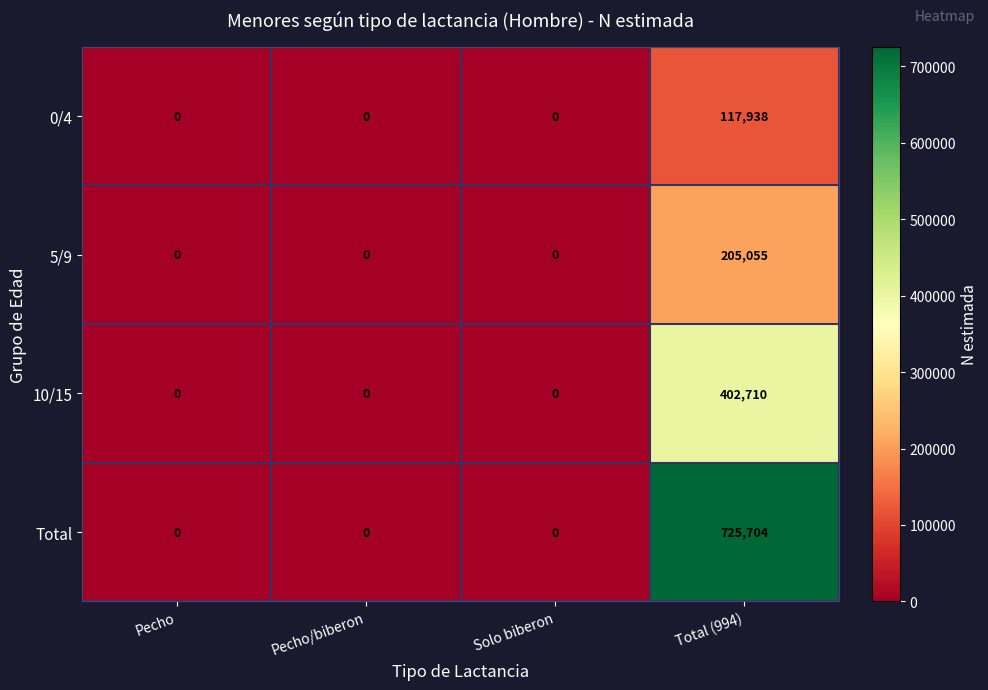

Reading left to right, extract all data points from this chart.

0/4: Pecho=0	Pecho/biberon=0	Solo biberon=0	Total (994)=117938
5/9: Pecho=0	Pecho/biberon=0	Solo biberon=0	Total (994)=205055
10/15: Pecho=0	Pecho/biberon=0	Solo biberon=0	Total (994)=402710
Total: Pecho=0	Pecho/biberon=0	Solo biberon=0	Total (994)=725704